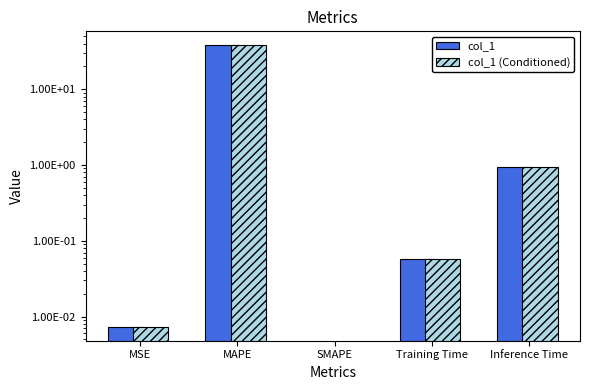

What is the value of the col_1 (Conditioned) bar at the 2nd from the left?

37.9